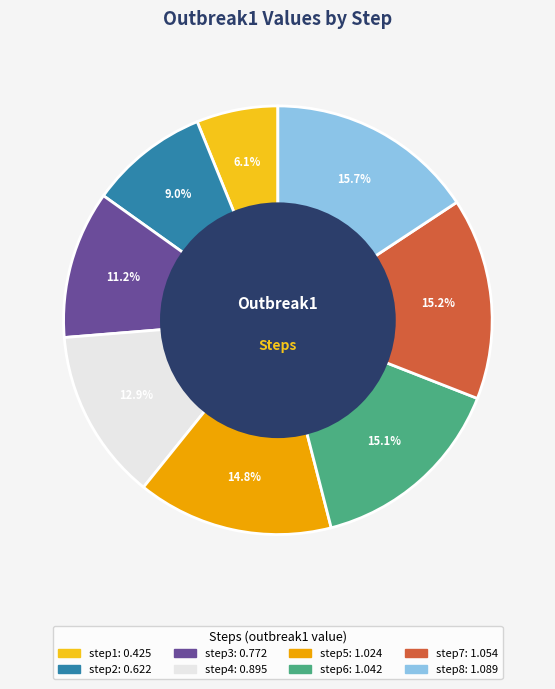

To the nearest percent, what is the difference between the step3 and step7 slice percentages?

4%